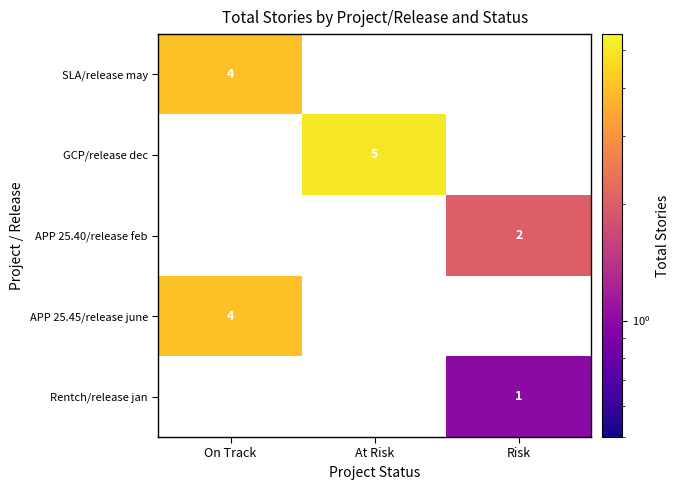

What is the smallest value displayed?

1.0